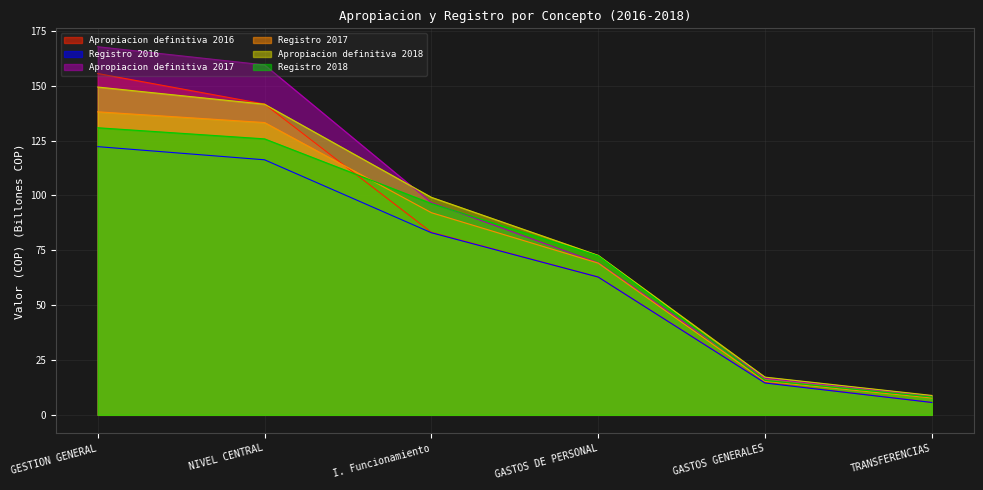

True or false: Apropiacion definitiva 2016 has more than 2 interior local peaks.

False